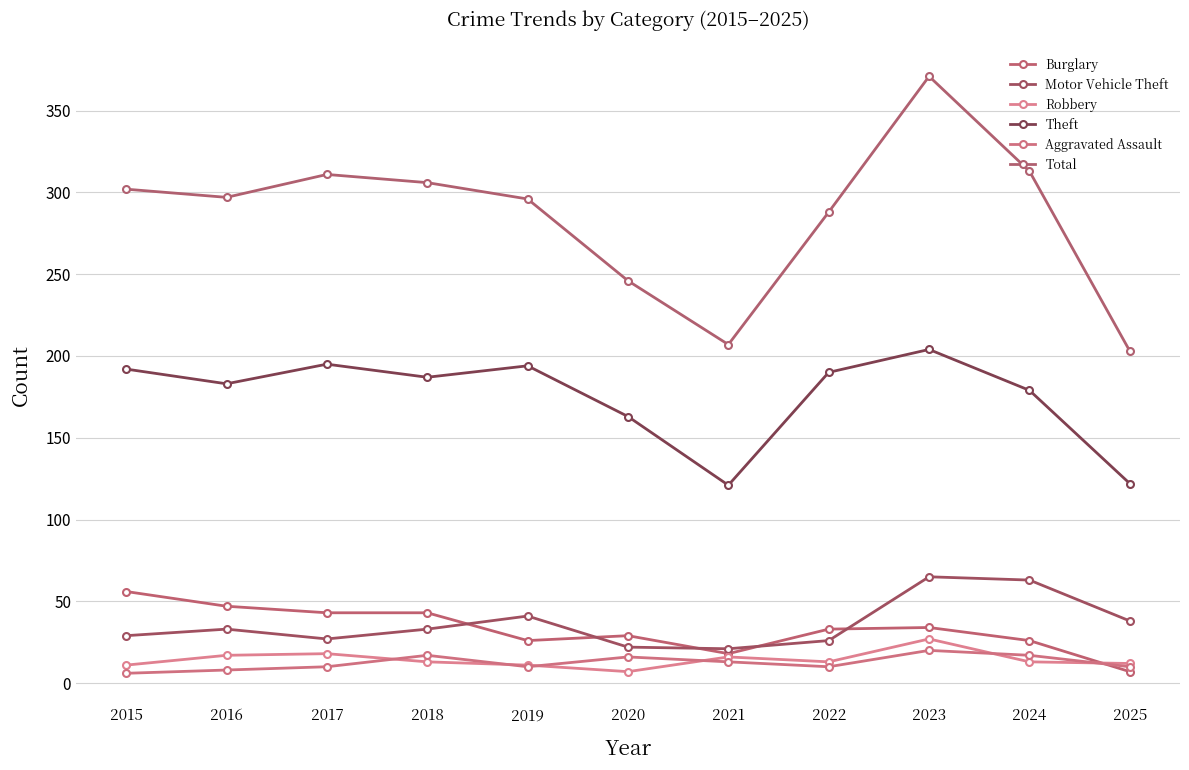

How many distinct data groups are displayed?

6